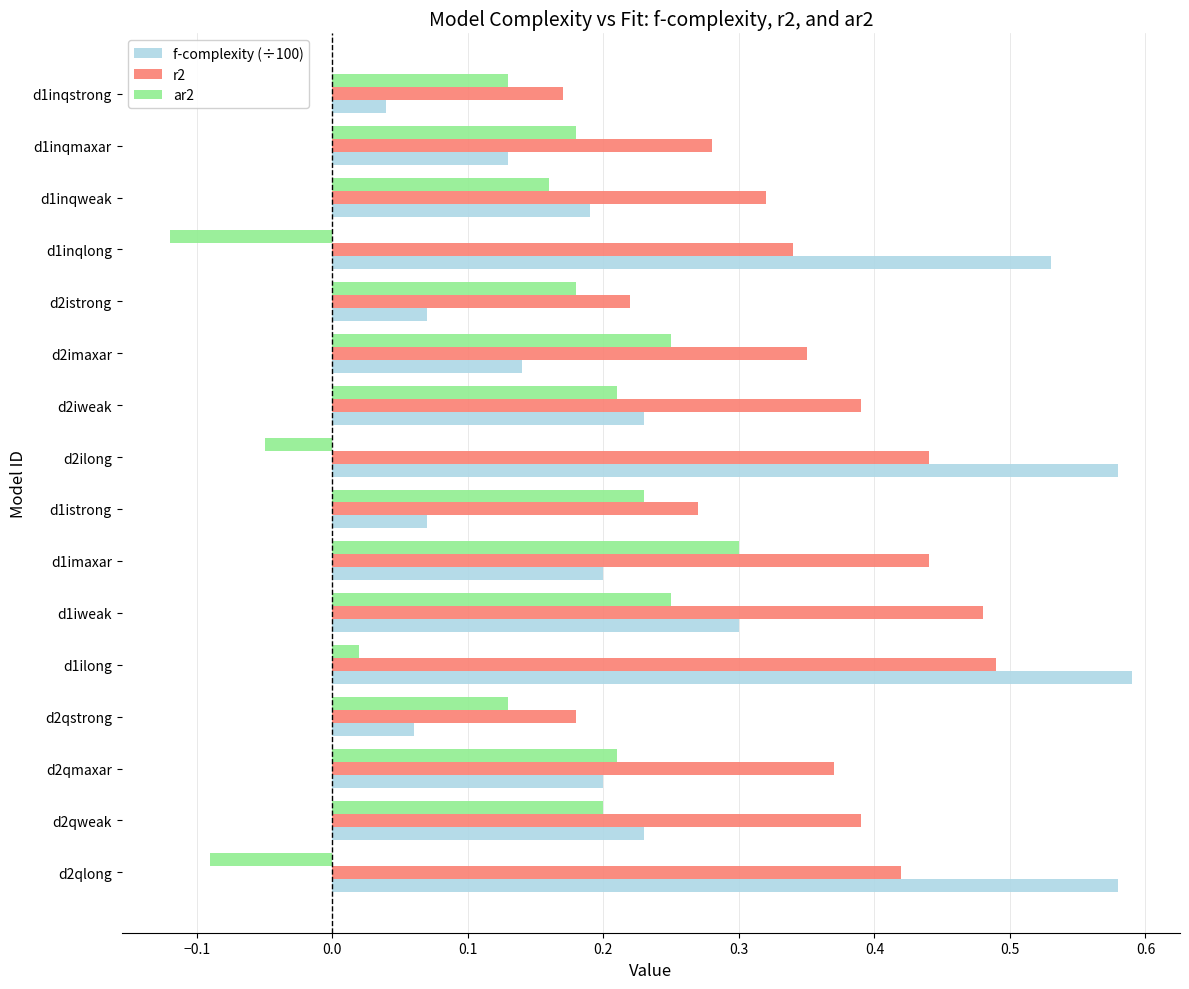

What are all the series names shown in the legend?

f-complexity (÷100), r2, ar2